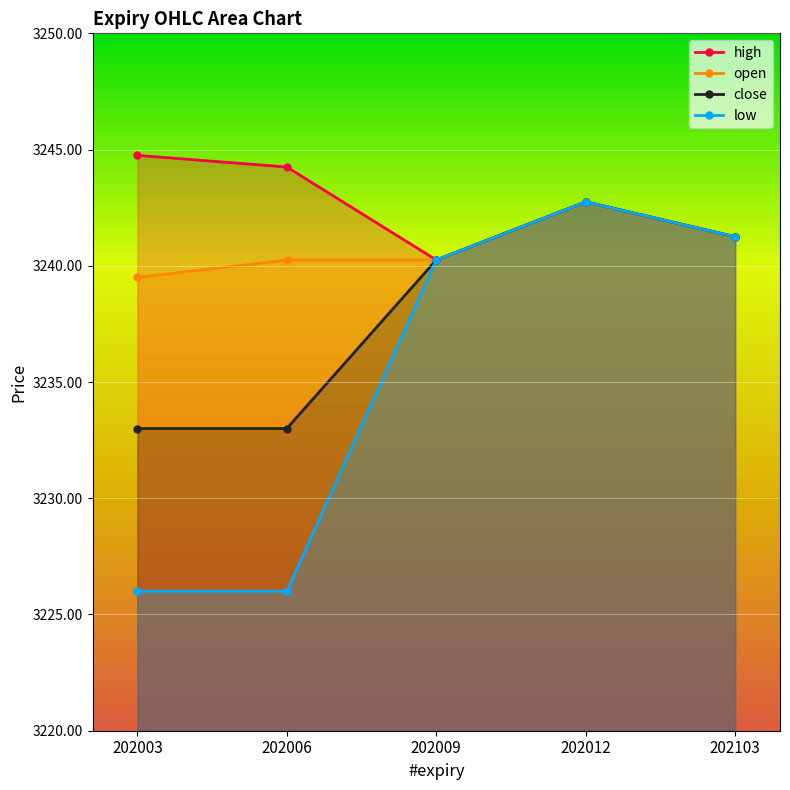

Reading right to left, extract all data points from this chart.

high: 202103=3241.2	202012=3242.8	202009=3240.2	202006=3244.2	202003=3244.8
open: 202103=3241.2	202012=3242.8	202009=3240.2	202006=3240.2	202003=3239.5
close: 202103=3241.2	202012=3242.8	202009=3240.2	202006=3233.0	202003=3233.0
low: 202103=3241.2	202012=3242.8	202009=3240.2	202006=3226.0	202003=3226.0